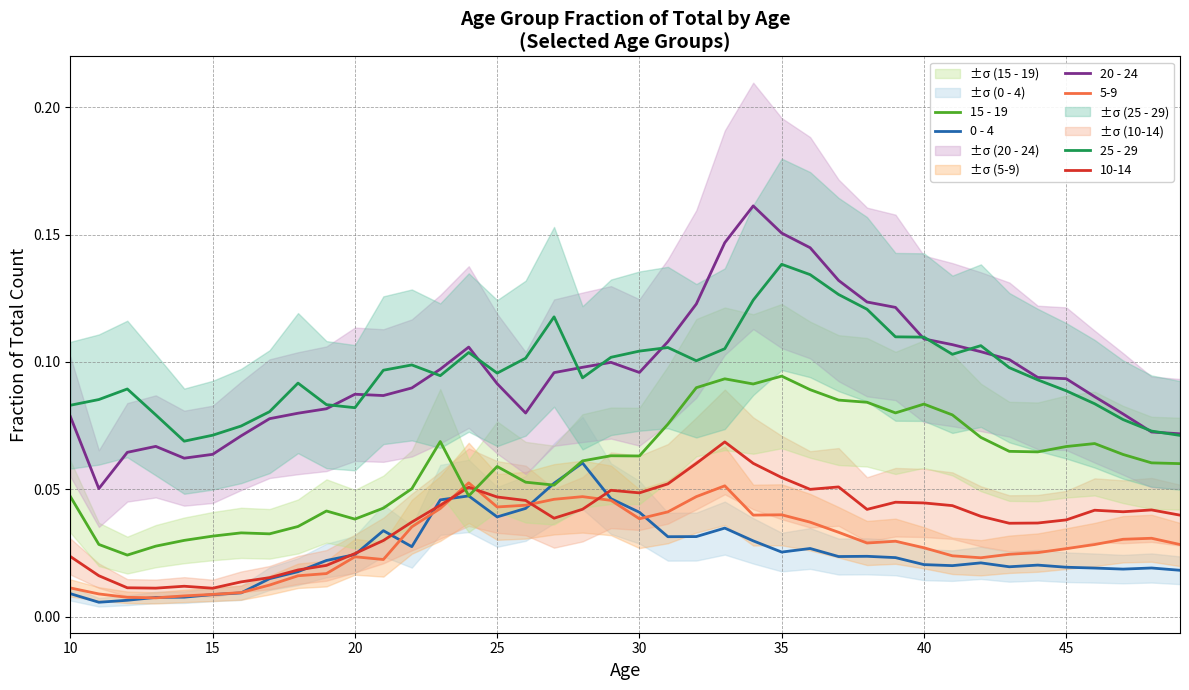

True or false: 0 - 4 and 15 - 19 intersect in this chart.

True